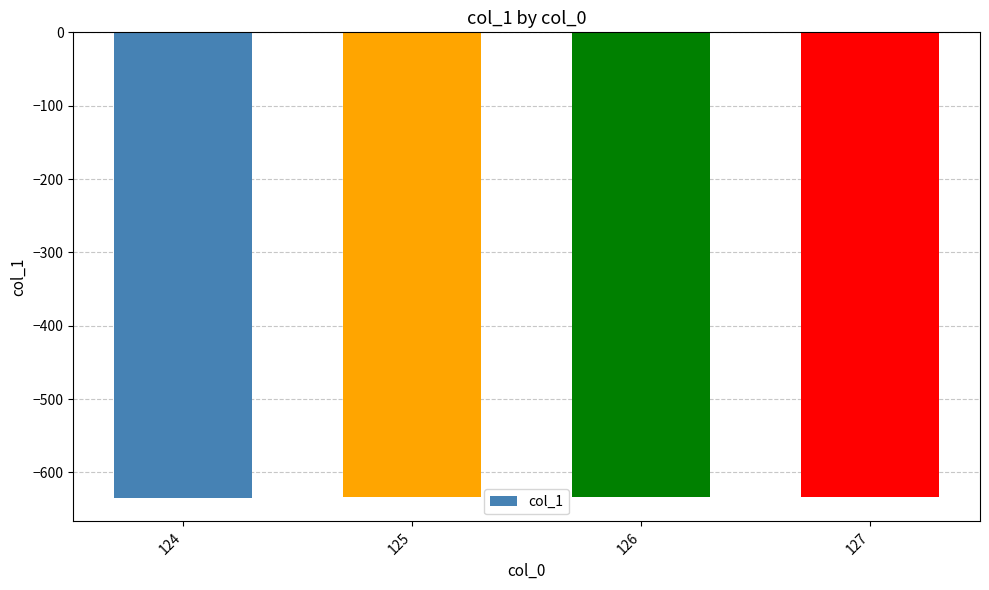

What is the value of the 2nd bar from the left?

-634